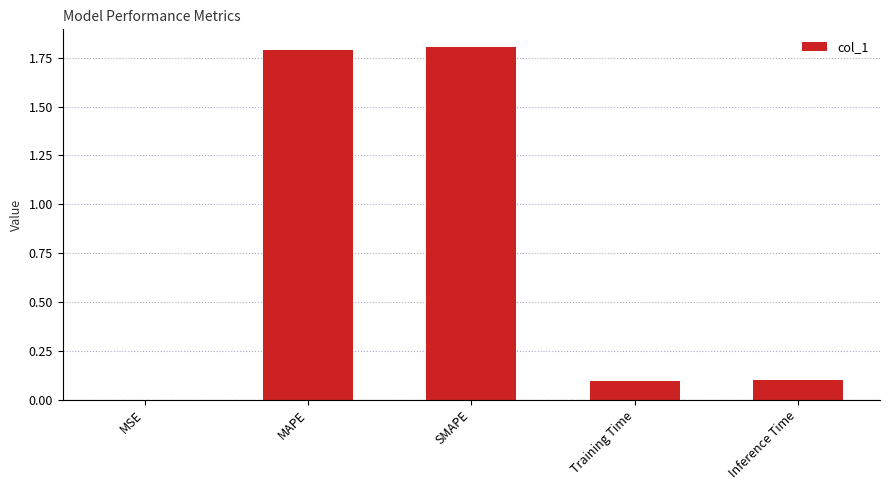

The chart shows a value of 1.8 at SMAPE. True or false?

True